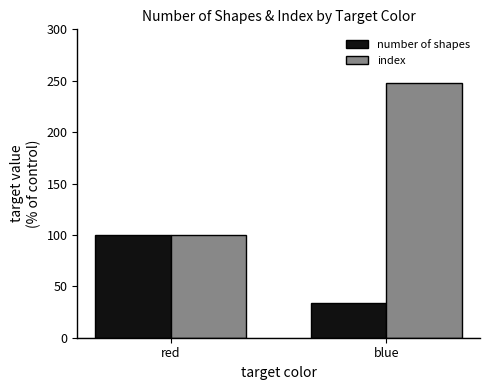

What is the label of the 2nd bar from the left?

blue